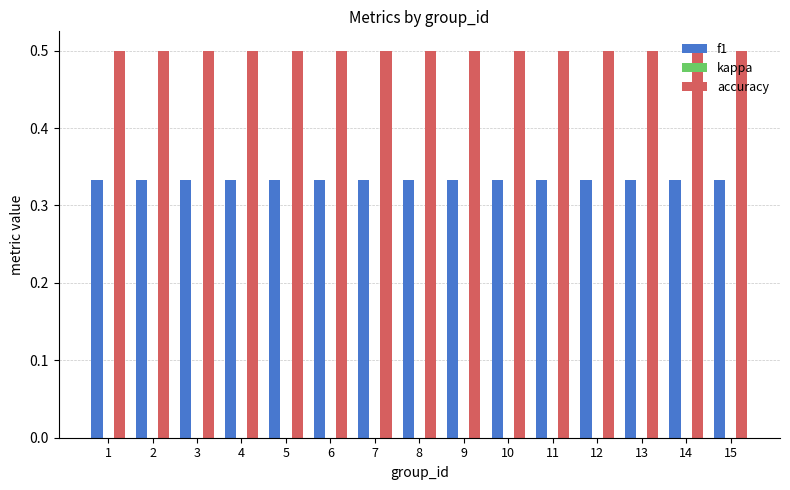

True or false: accuracy has a value of 0.3 at 9.

False